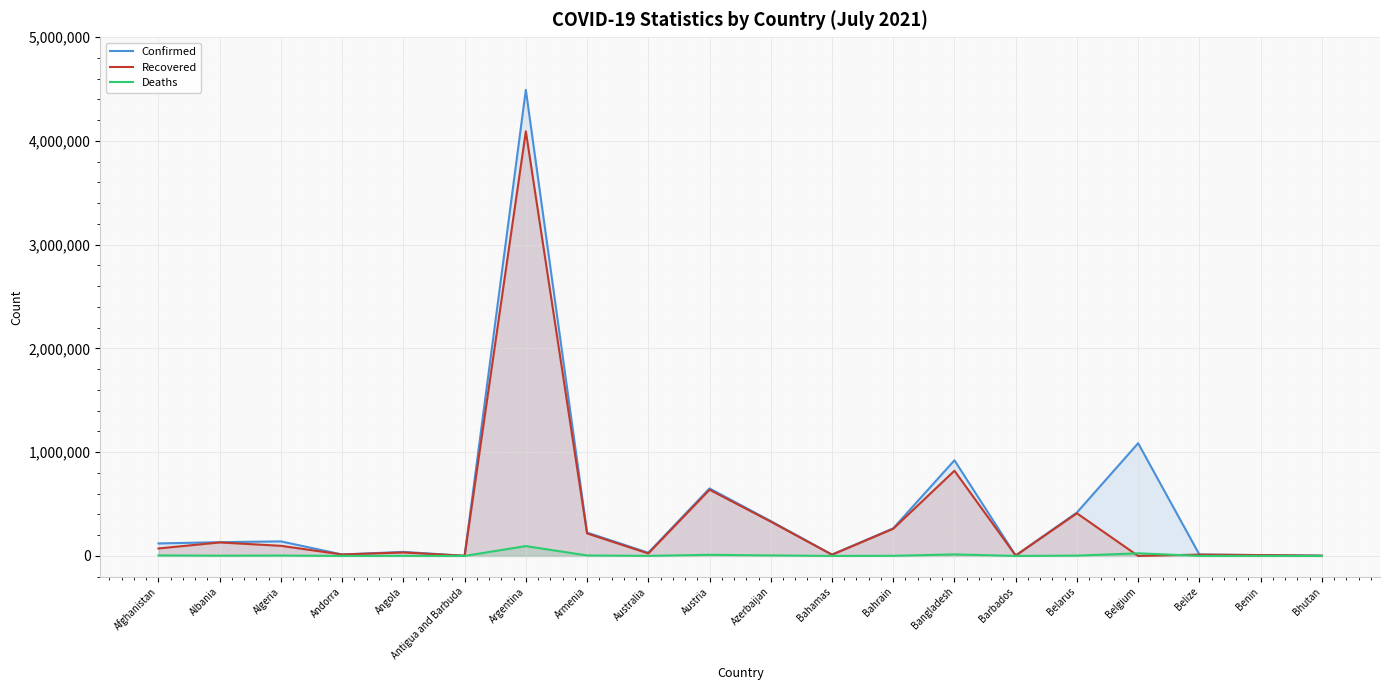

Which series has the largest range (max minus min)?

Confirmed